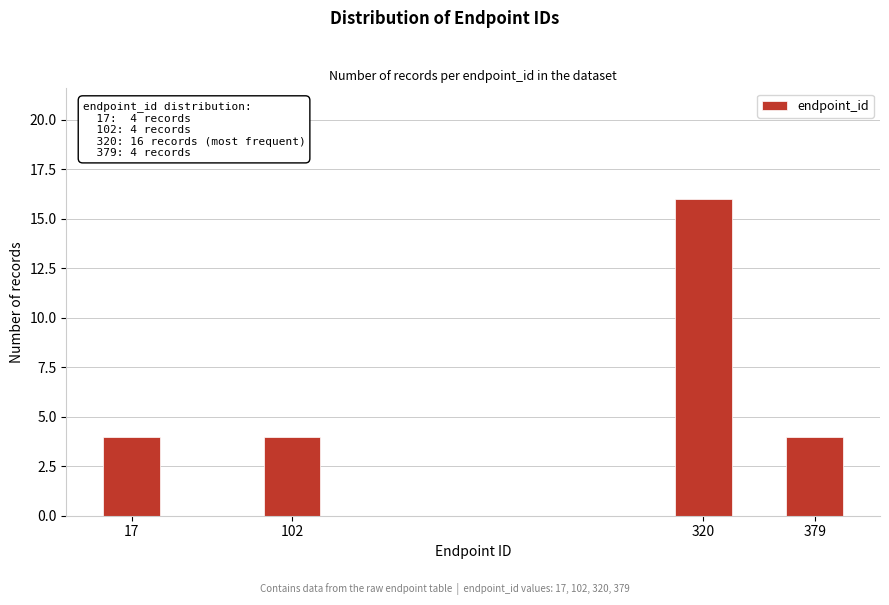

Reading left to right, extract all data points from this chart.

4	4	16	4